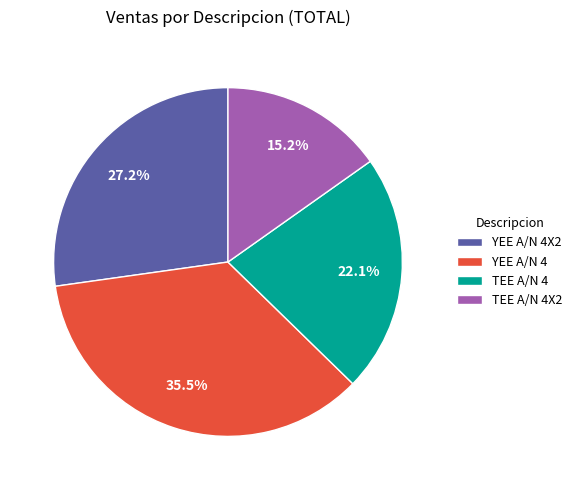

Rank the categories by value from highest to lowest.

YEE A/N 4, YEE A/N 4X2, TEE A/N 4, TEE A/N 4X2